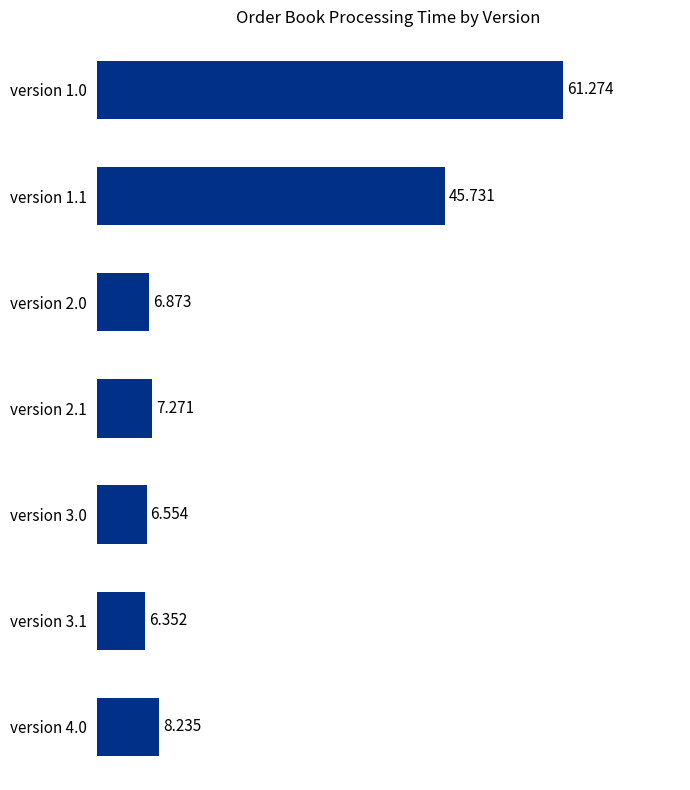

What is the greatest value displayed?

61.3